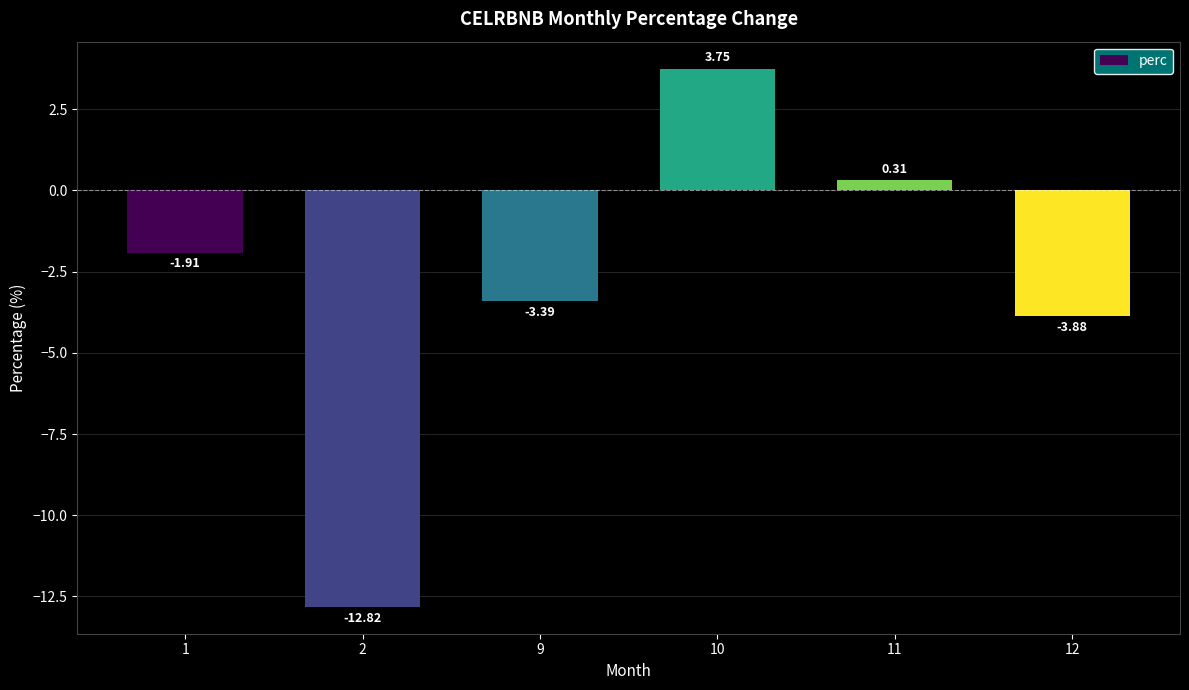

Are the bars grouped side by side (vs. stacked)?

No